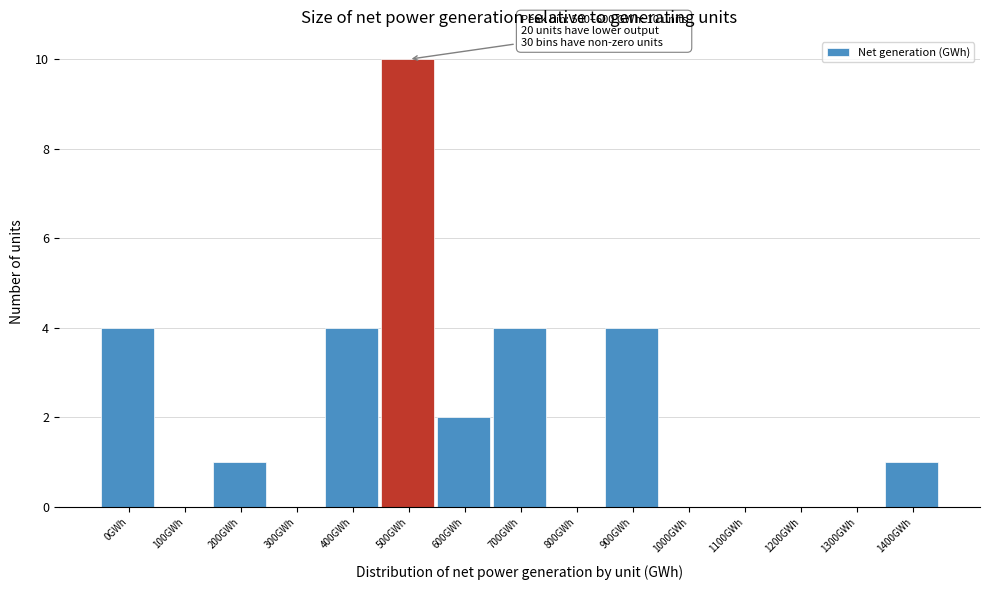

Reading left to right, transcribe all the data shown in this chart.

0GWh=4	100GWh=0	200GWh=1	300GWh=0	400GWh=4	500GWh=10	600GWh=2	700GWh=4	800GWh=0	900GWh=4	1000GWh=0	1100GWh=0	1200GWh=0	1300GWh=0	1400GWh=1